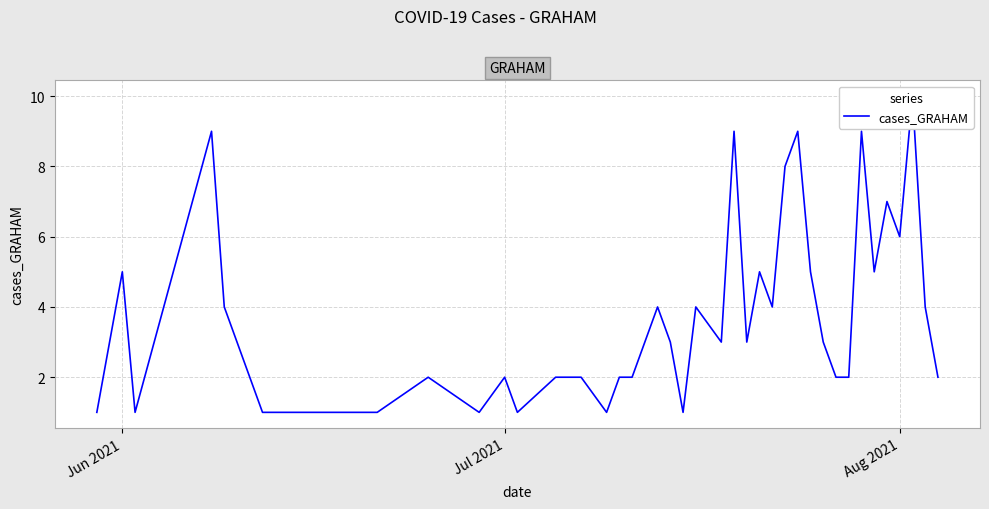

At which category does the chart reach its minimum across all series?

Jun 2021